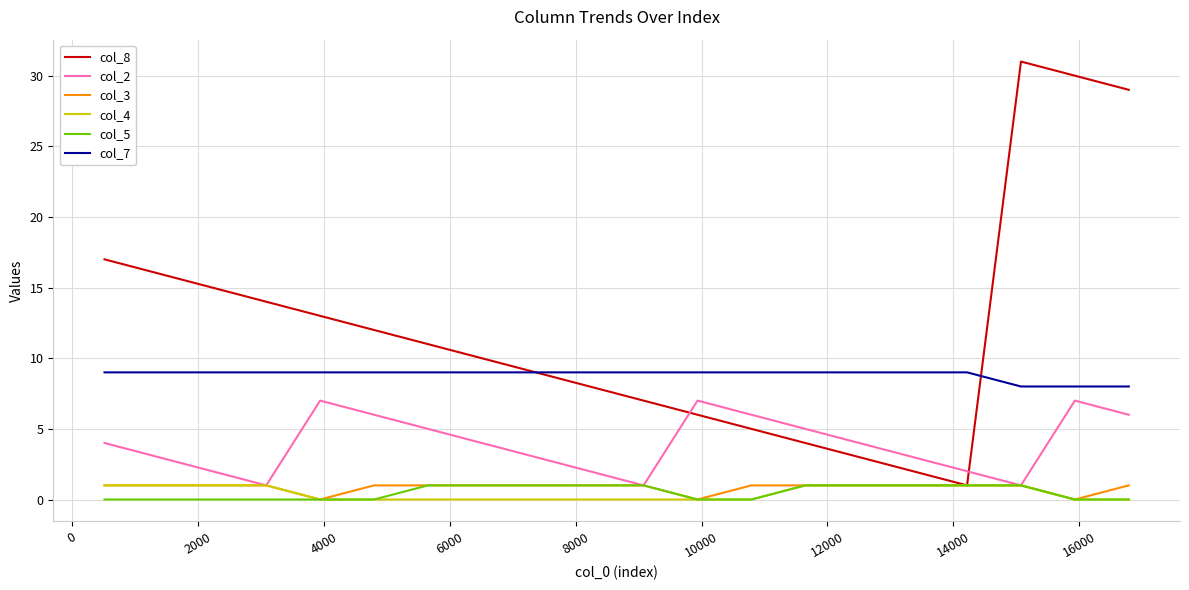

Which series has the widest spread of values?

col_8